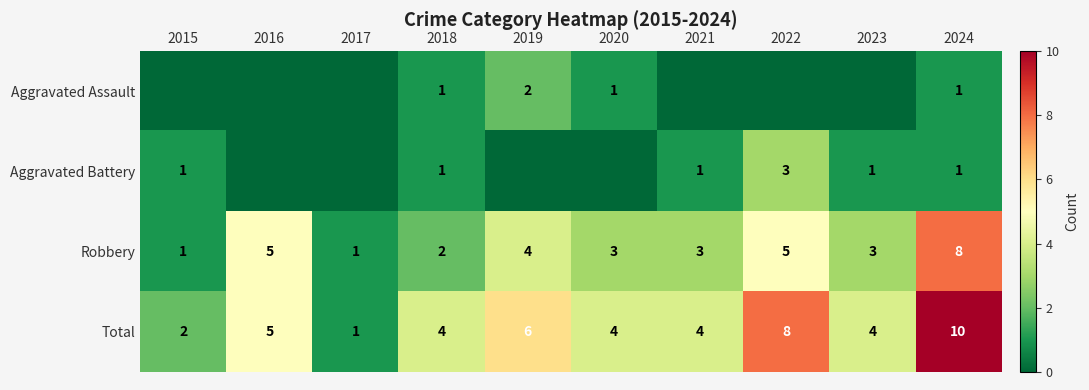

True or false: Total has a value of 3 at 2015.

False